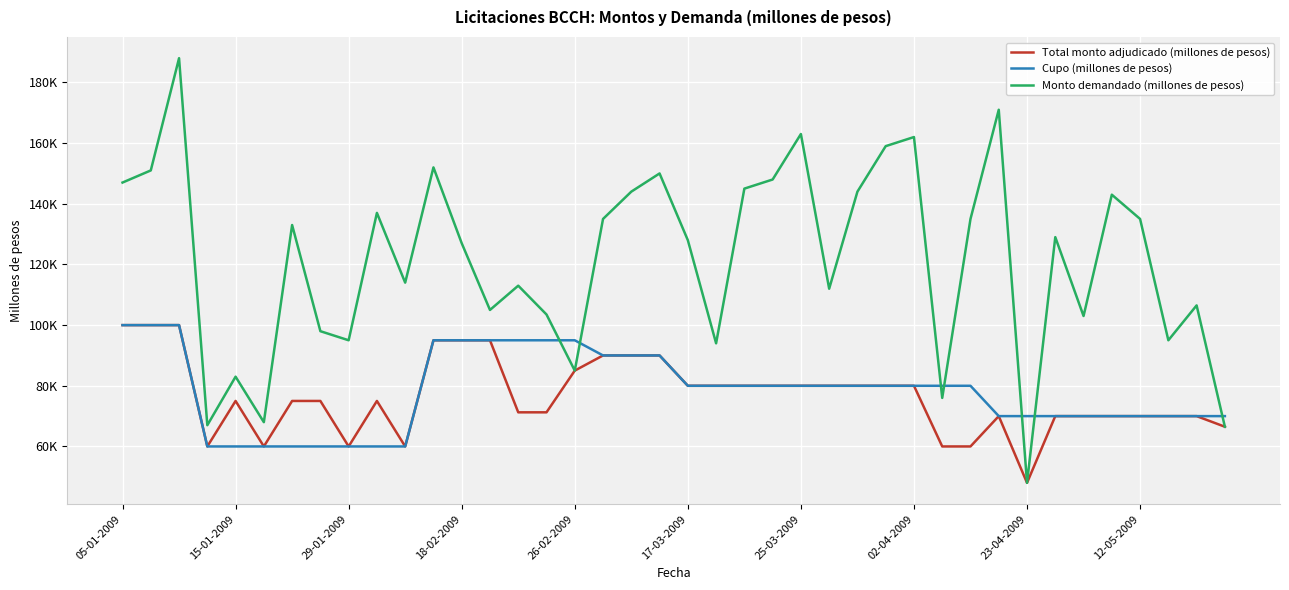

What is the smallest value displayed?

48000